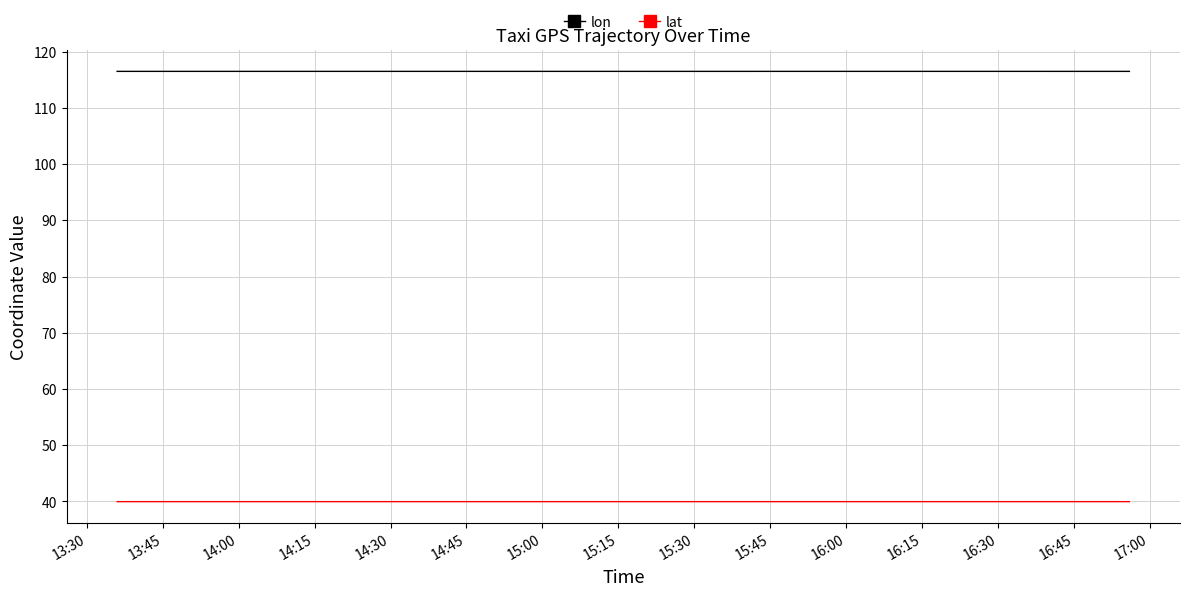

What is the maximum value for lon?

116.5